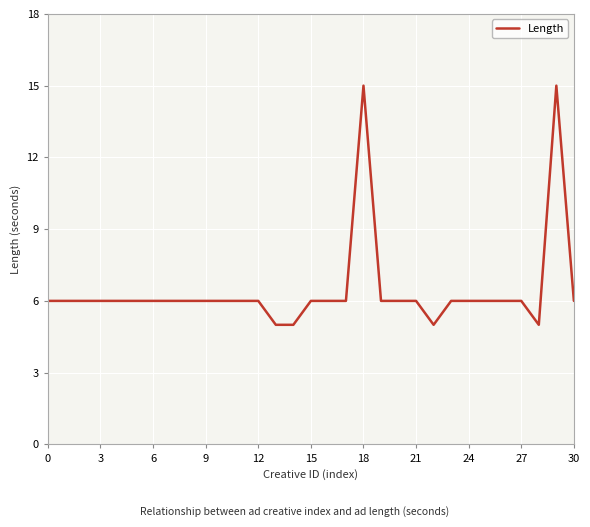

What is the difference between the maximum and minimum values?

10